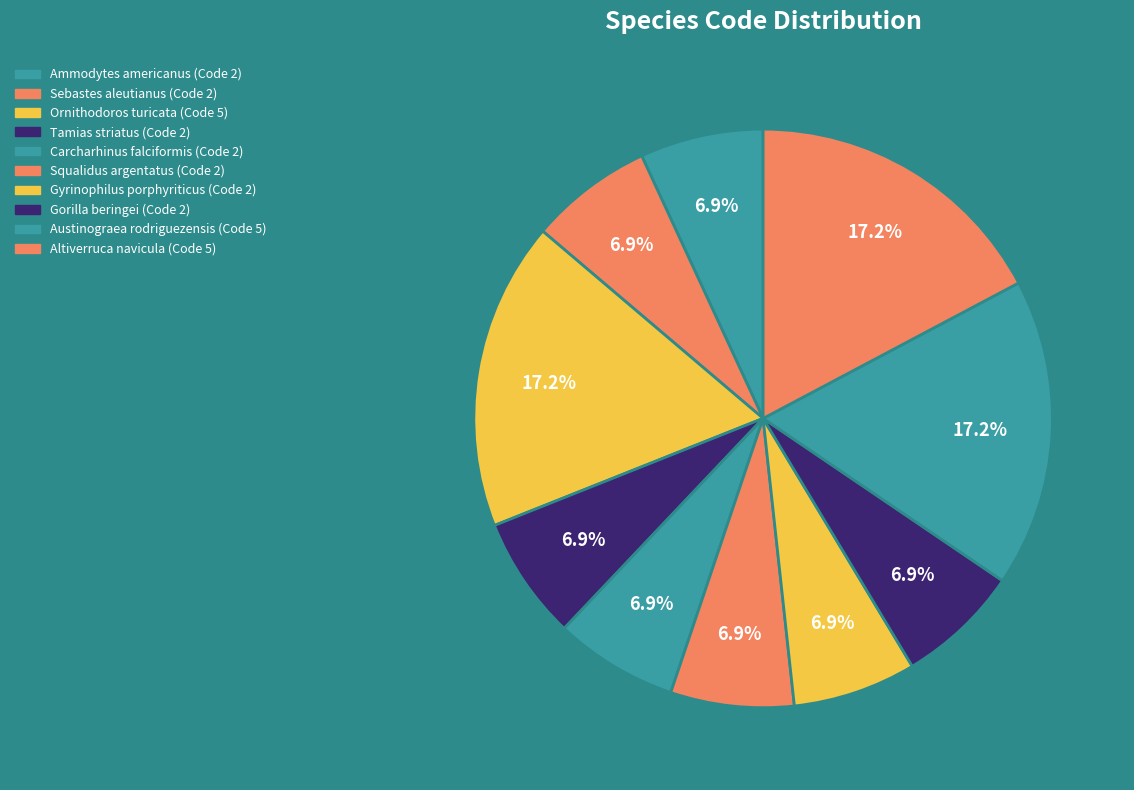

Which slice is the largest?

Ornithodoros turicata